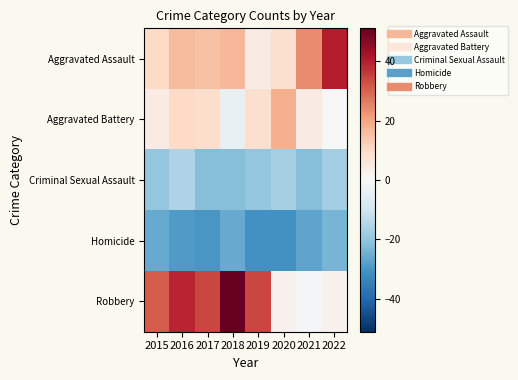

Count the number of data series in this chart.

5